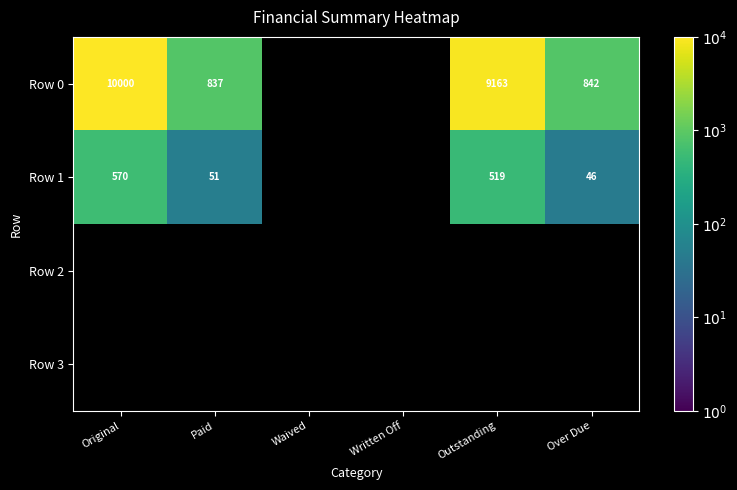

At how many categories does at least one series exceed 4292?

2